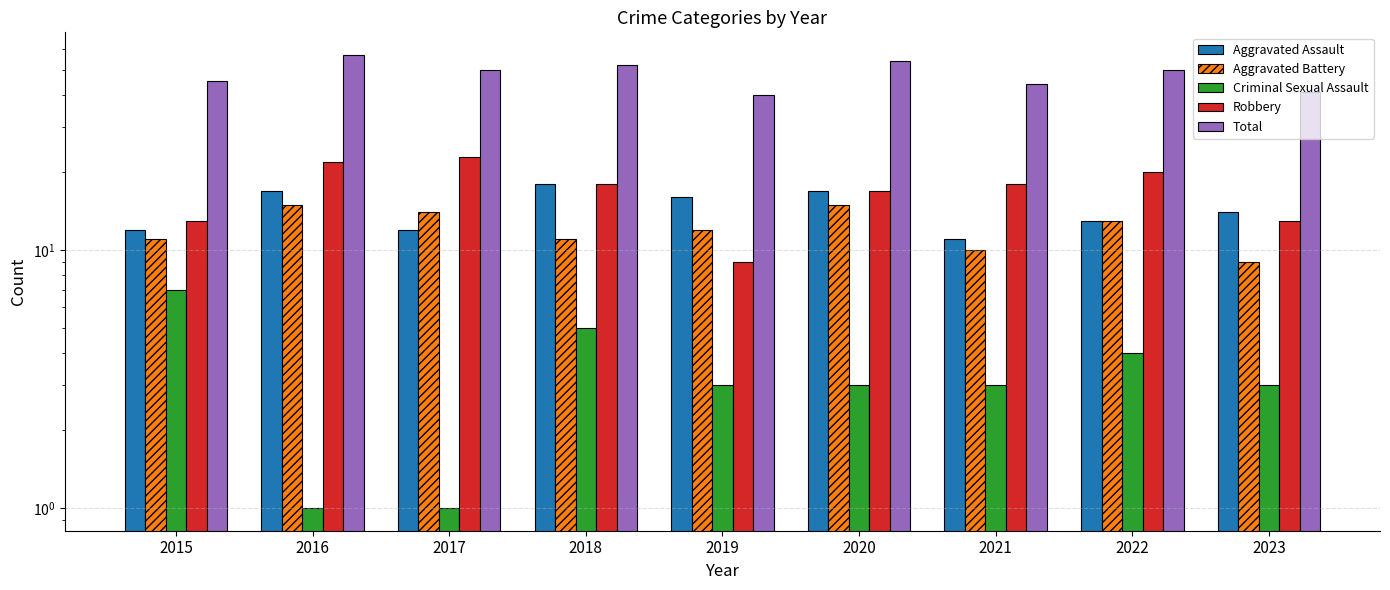

Where is Criminal Sexual Assault nearest to the value 4?

2022